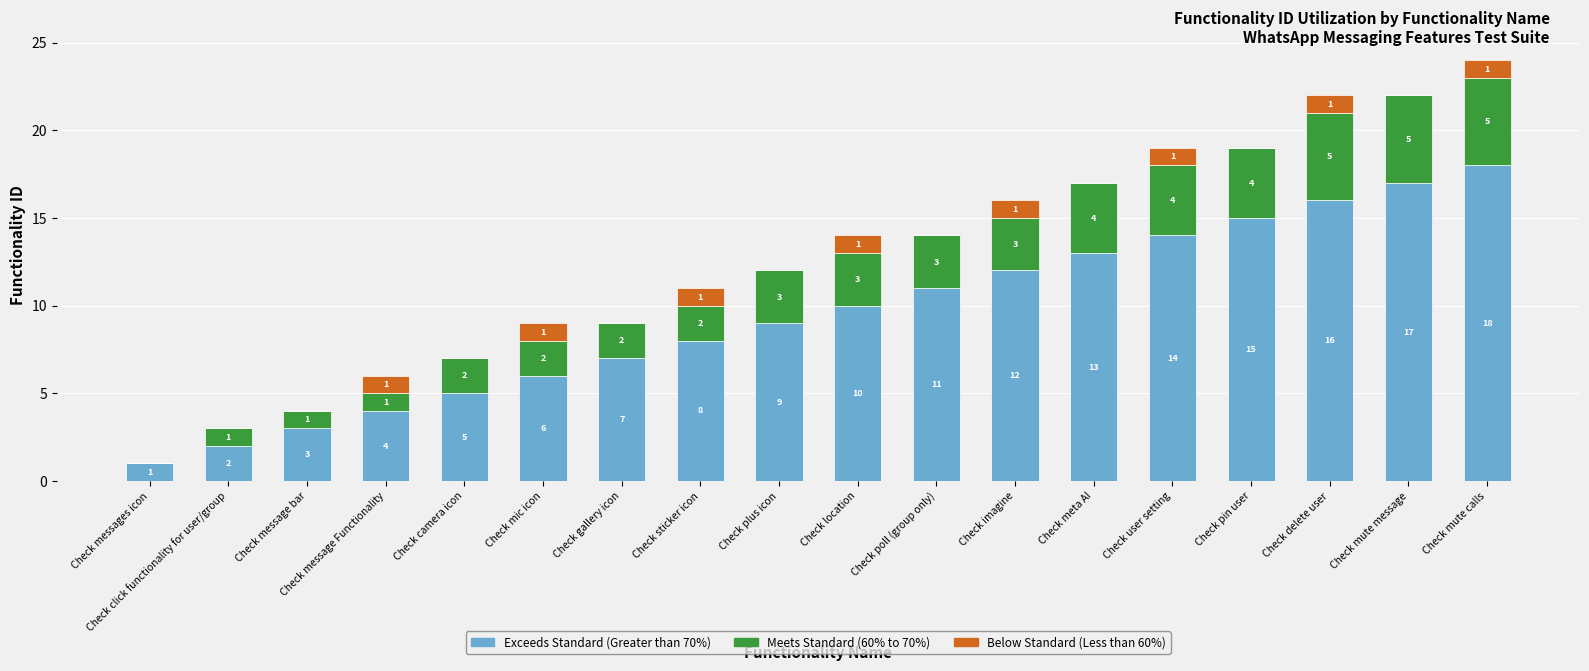

At which category is the sum across all series the highest?

Check mute calls